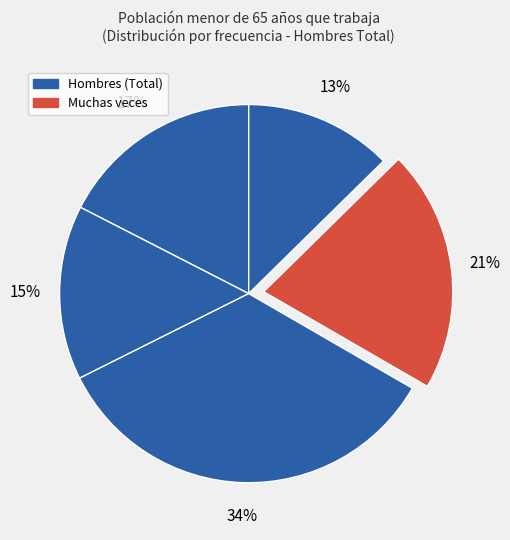

How many slices are in this pie chart?

5